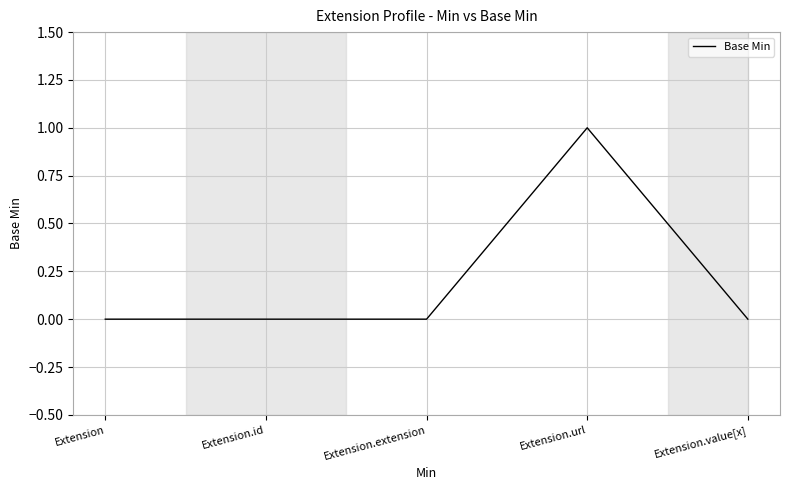

Reading left to right, what are all the values shown in this chart?

0	0	0	1	0